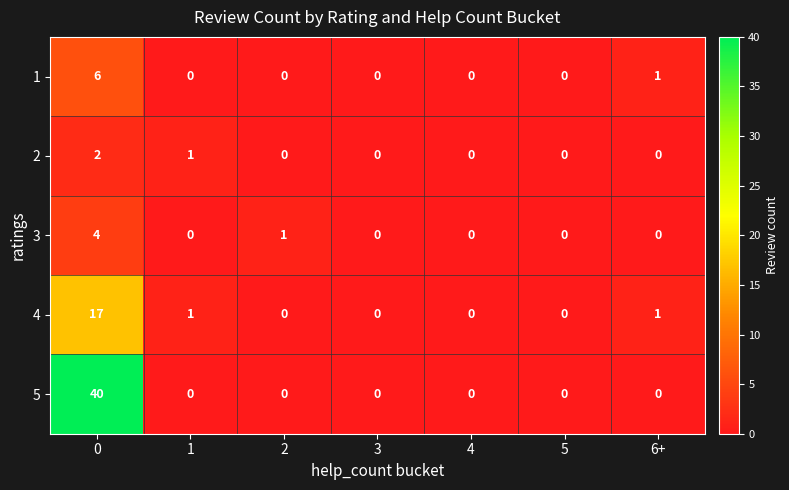

How many 2 values are between 0 and 1?

6